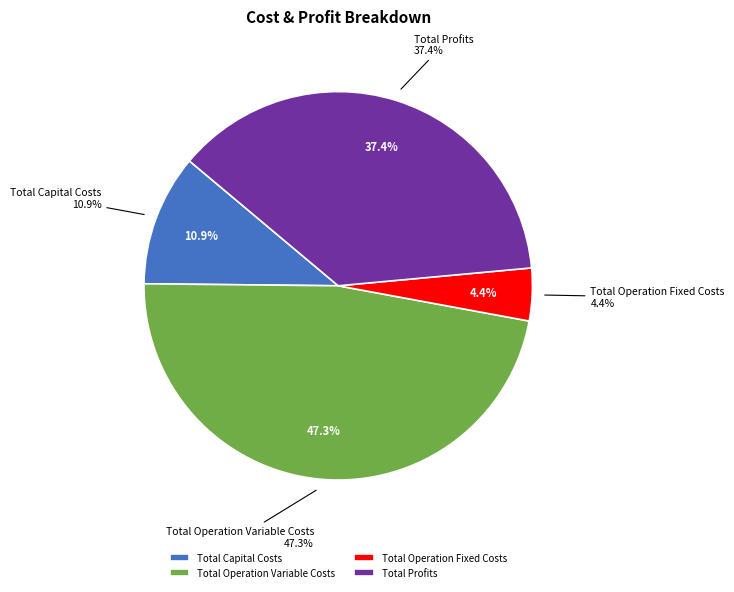

What is the largest slice in the pie chart?

Total Operation Variable Costs